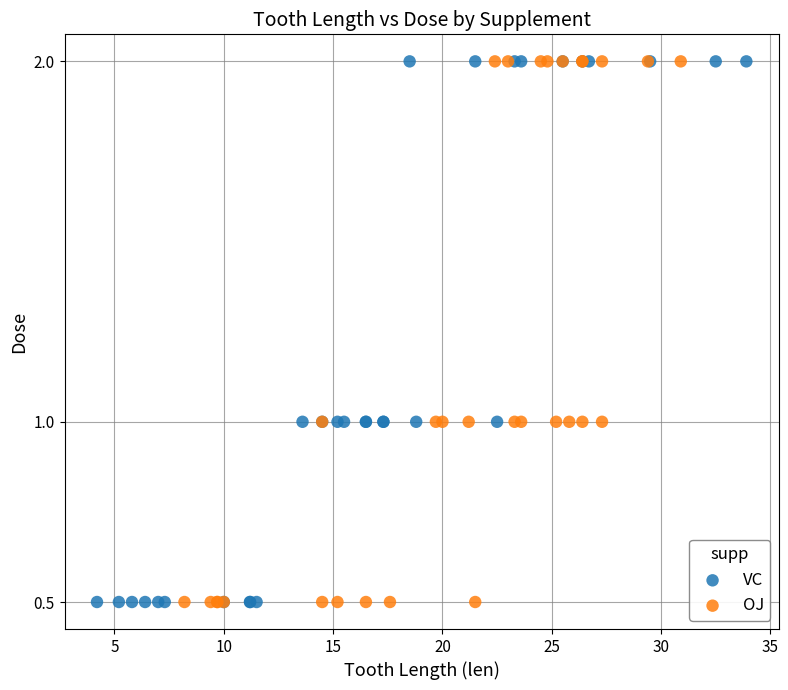

What are all the series names shown in the legend?

VC, OJ